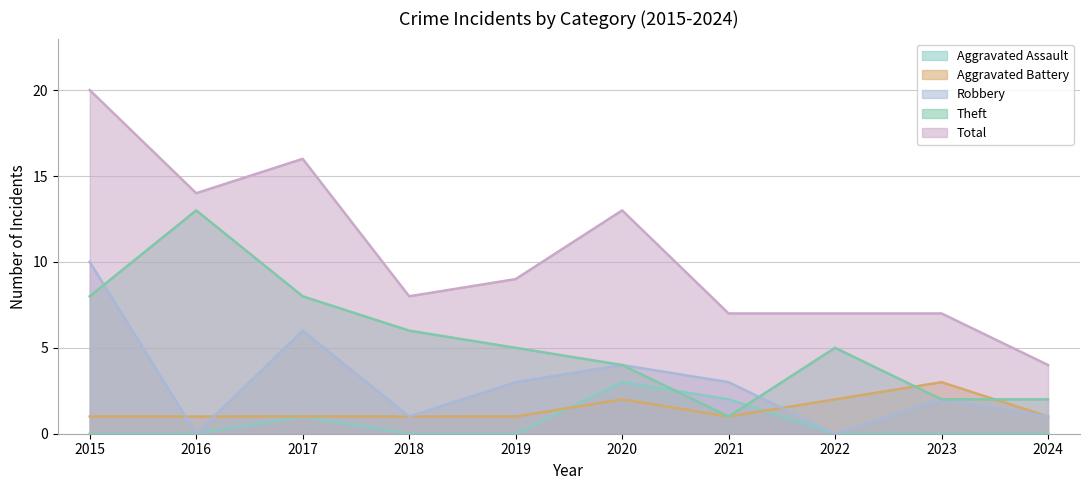

Is the value of Theft at 2024 greater than the value of Total at 2020?

No